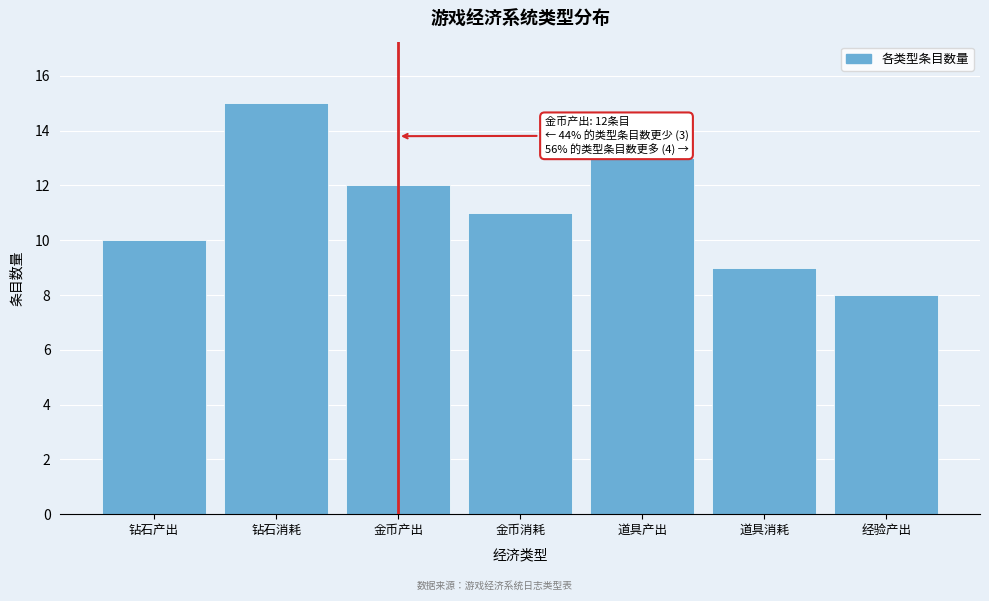

Reading left to right, what are all the values shown in this chart?

10	15	12	11	13	9	8